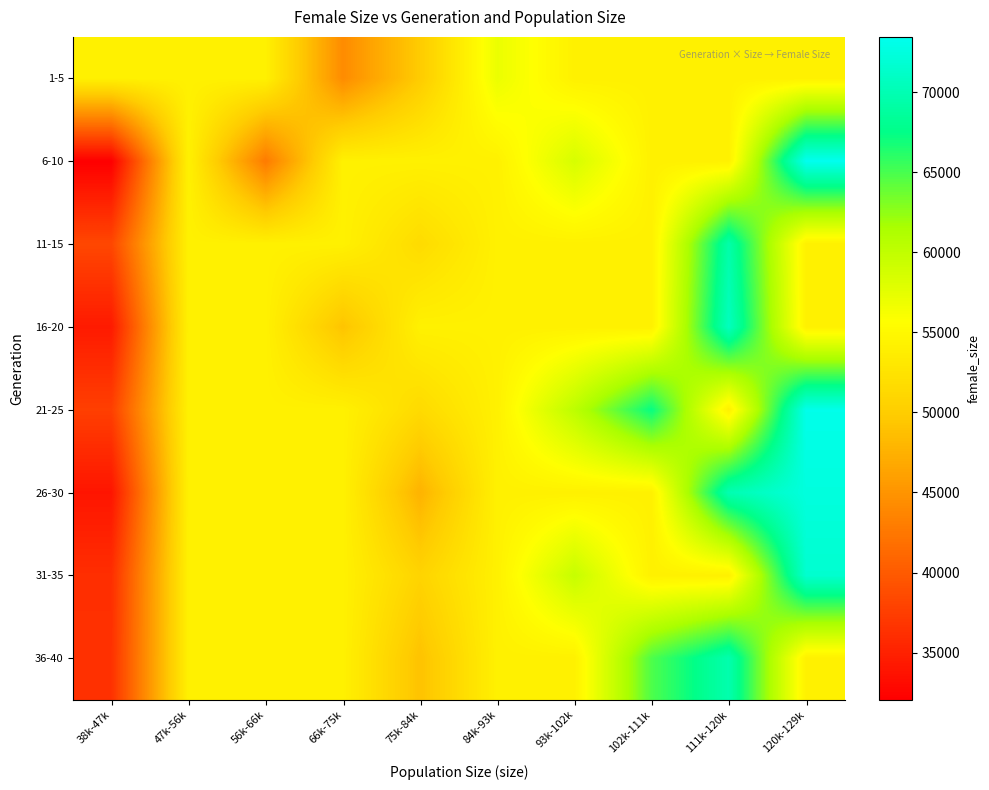

Reading left to right, list all the values displayed in this chart.

1-5: 38k-47k=54114.3	47k-56k=54114.3	56k-66k=54114.3	66k-75k=44286.0	75k-84k=49859.8	84k-93k=57006.0	93k-102k=54114.3	102k-111k=54114.3	111k-120k=54114.3	120k-129k=54114.3
6-10: 38k-47k=32062.0	47k-56k=54114.3	56k-66k=42818.0	66k-75k=54114.3	75k-84k=54114.3	84k-93k=54114.3	93k-102k=58464.0	102k-111k=54114.3	111k-120k=54114.3	120k-129k=73446.0
11-15: 38k-47k=38301.0	47k-56k=54114.3	56k-66k=54114.3	66k-75k=54114.3	75k-84k=51650.0	84k-93k=54114.3	93k-102k=54114.3	102k-111k=54114.3	111k-120k=69440.0	120k-129k=54114.3
16-20: 38k-47k=34415.5	47k-56k=54114.3	56k-66k=54114.3	66k-75k=49179.0	75k-84k=54114.3	84k-93k=54114.3	93k-102k=54114.3	102k-111k=54114.3	111k-120k=70634.0	120k-129k=54114.3
21-25: 38k-47k=37640.0	47k-56k=54114.3	56k-66k=54114.3	66k-75k=54114.3	75k-84k=51523.0	84k-93k=54114.3	93k-102k=60282.0	102k-111k=67284.0	111k-120k=54114.3	120k-129k=73141.0
26-30: 38k-47k=33950.0	47k-56k=54114.3	56k-66k=54114.3	66k-75k=54114.3	75k-84k=47684.0	84k-93k=54114.3	93k-102k=54114.3	102k-111k=54114.3	111k-120k=69887.5	120k-129k=72433.0
31-35: 38k-47k=36172.0	47k-56k=54114.3	56k-66k=54114.3	66k-75k=54114.3	75k-84k=50773.0	84k-93k=54114.3	93k-102k=59616.0	102k-111k=54114.3	111k-120k=54114.3	120k-129k=71621.0
36-40: 38k-47k=36389.0	47k-56k=54114.3	56k-66k=54114.3	66k-75k=54114.3	75k-84k=49024.0	84k-93k=54114.3	93k-102k=54114.3	102k-111k=64798.0	111k-120k=69649.0	120k-129k=54114.3